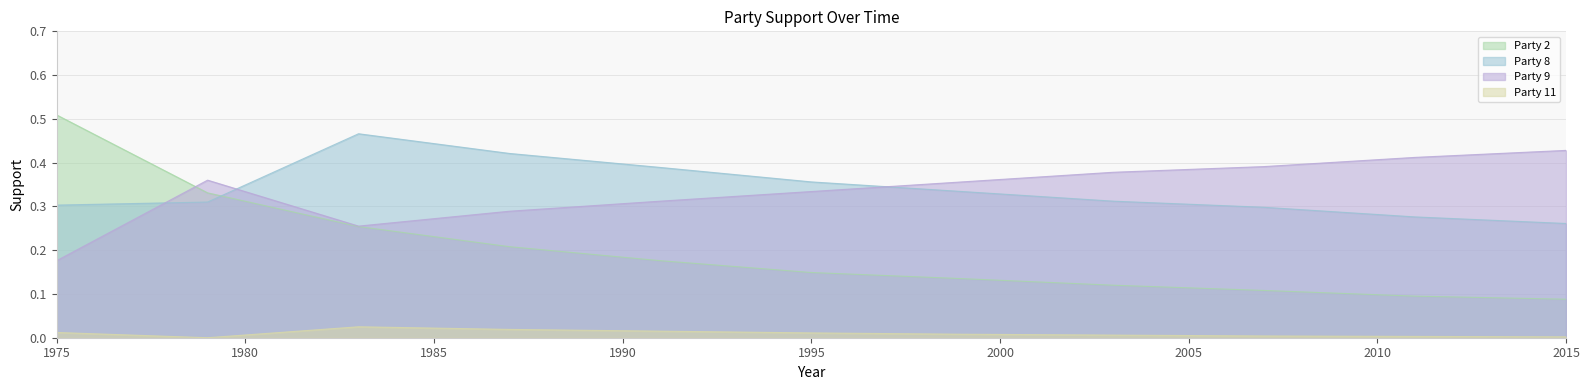

At how many categories does at least one series exceed 0?

11